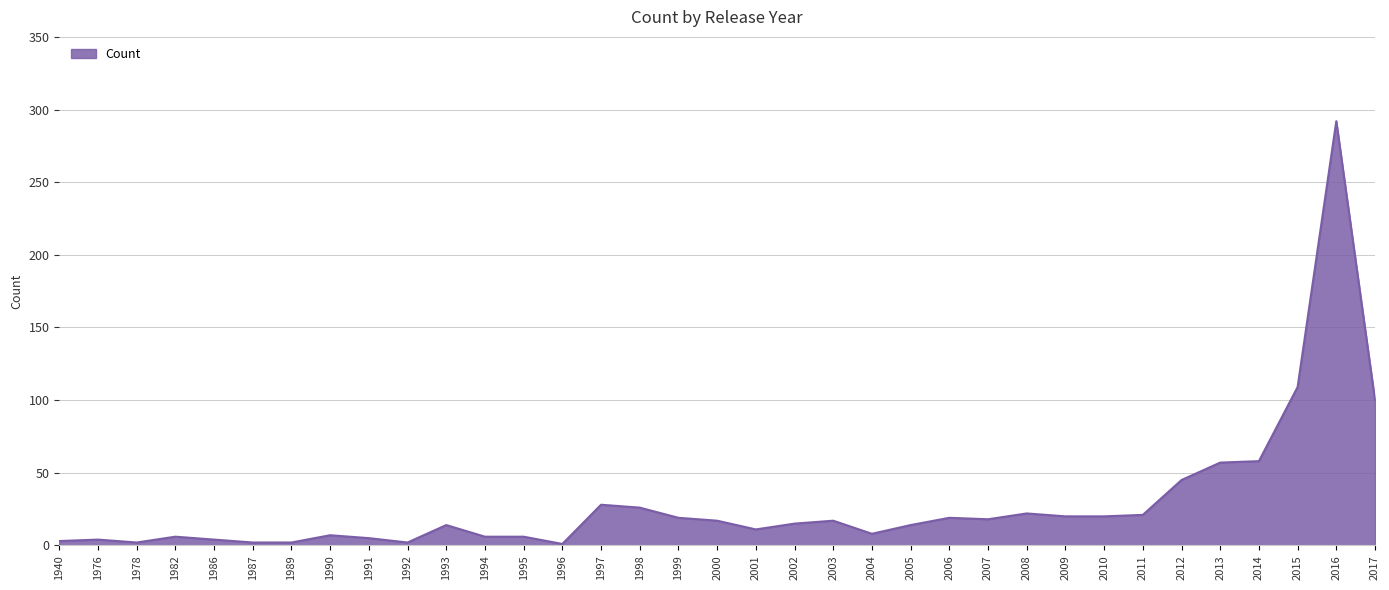

At which category does the chart reach its peak across all series?

2016